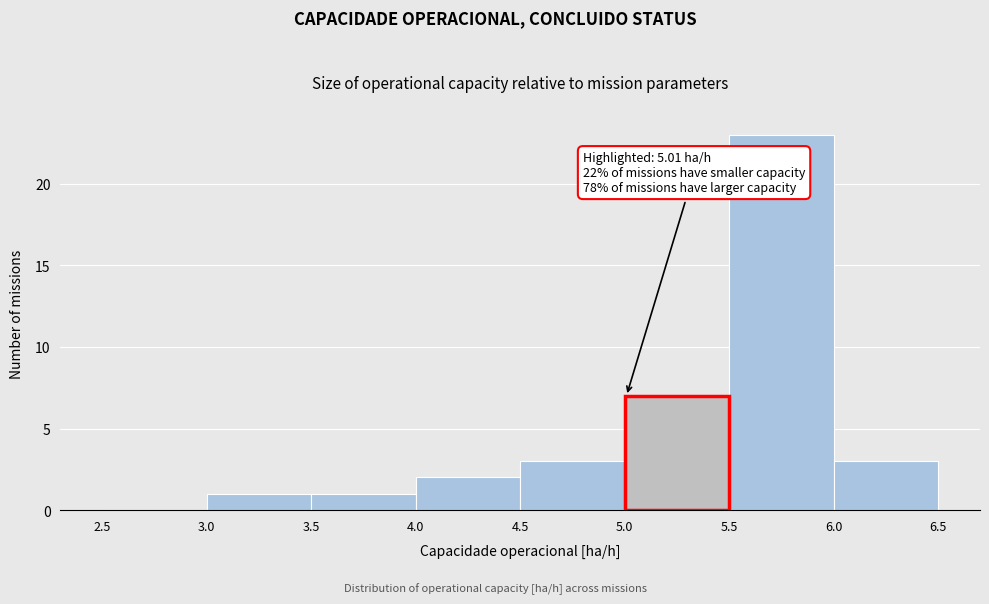

Which range on the x-axis has the tallest bar?

5.5 to 6.0